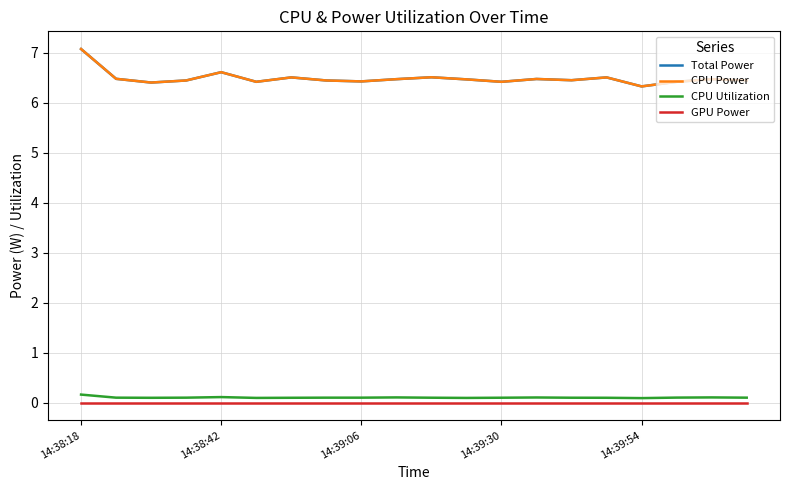

Which series has the largest total across all categories?

Total Power